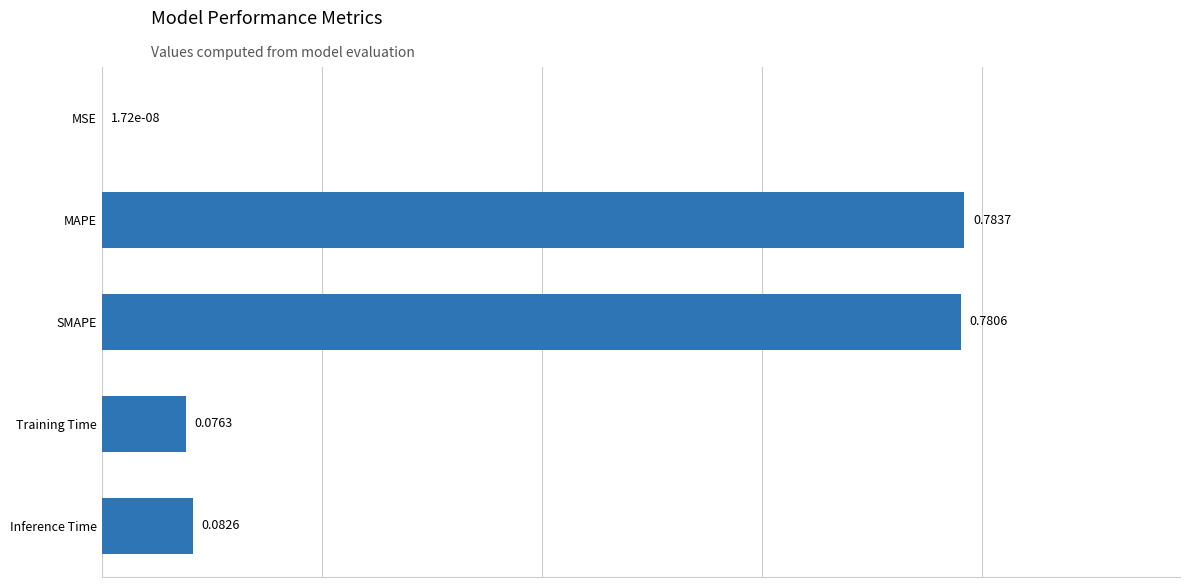

Which category has the highest value across all series?

MAPE